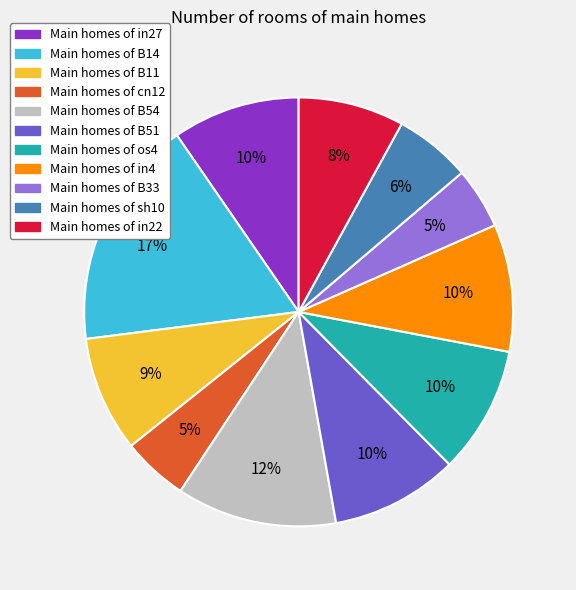

To the nearest percent, what portion does Main homes of B33 represent?

5%